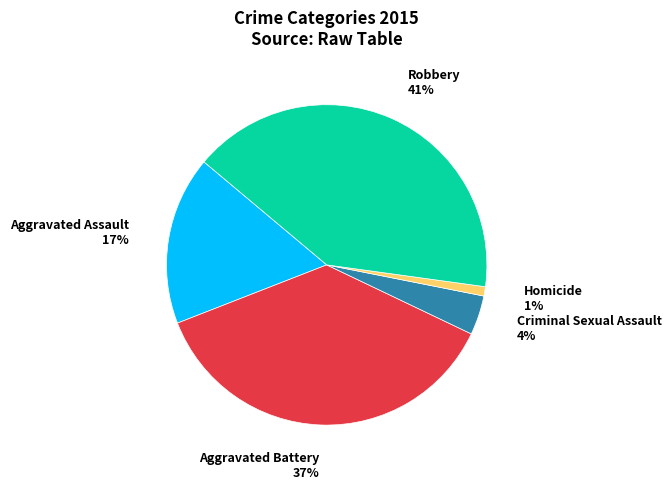

To the nearest percent, what percentage of the pie is Robbery?

41%